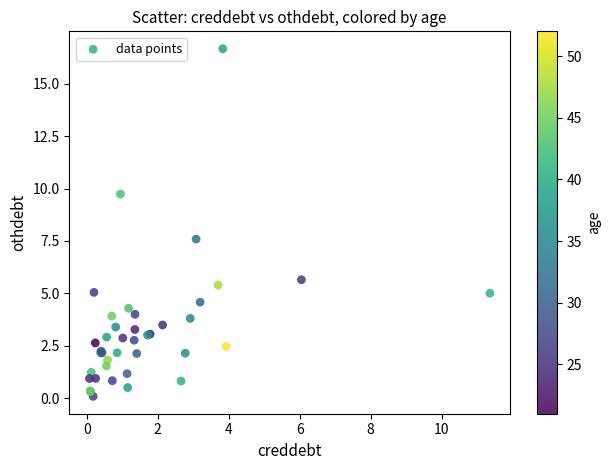

What Y value in the scatter plot is closest to 8?

7.6